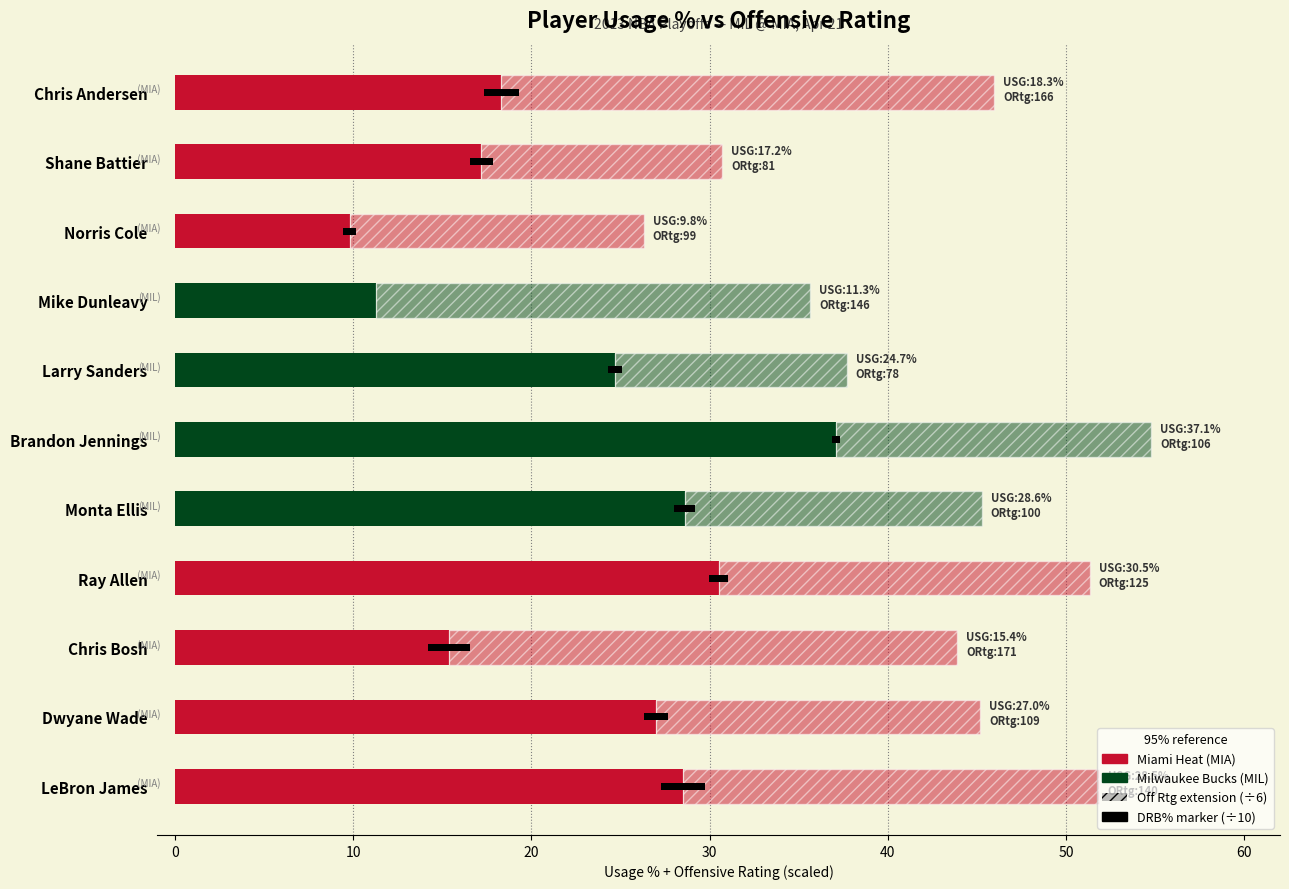

True or false: Usage % has a value of 17.2 at Shane Battier.

True